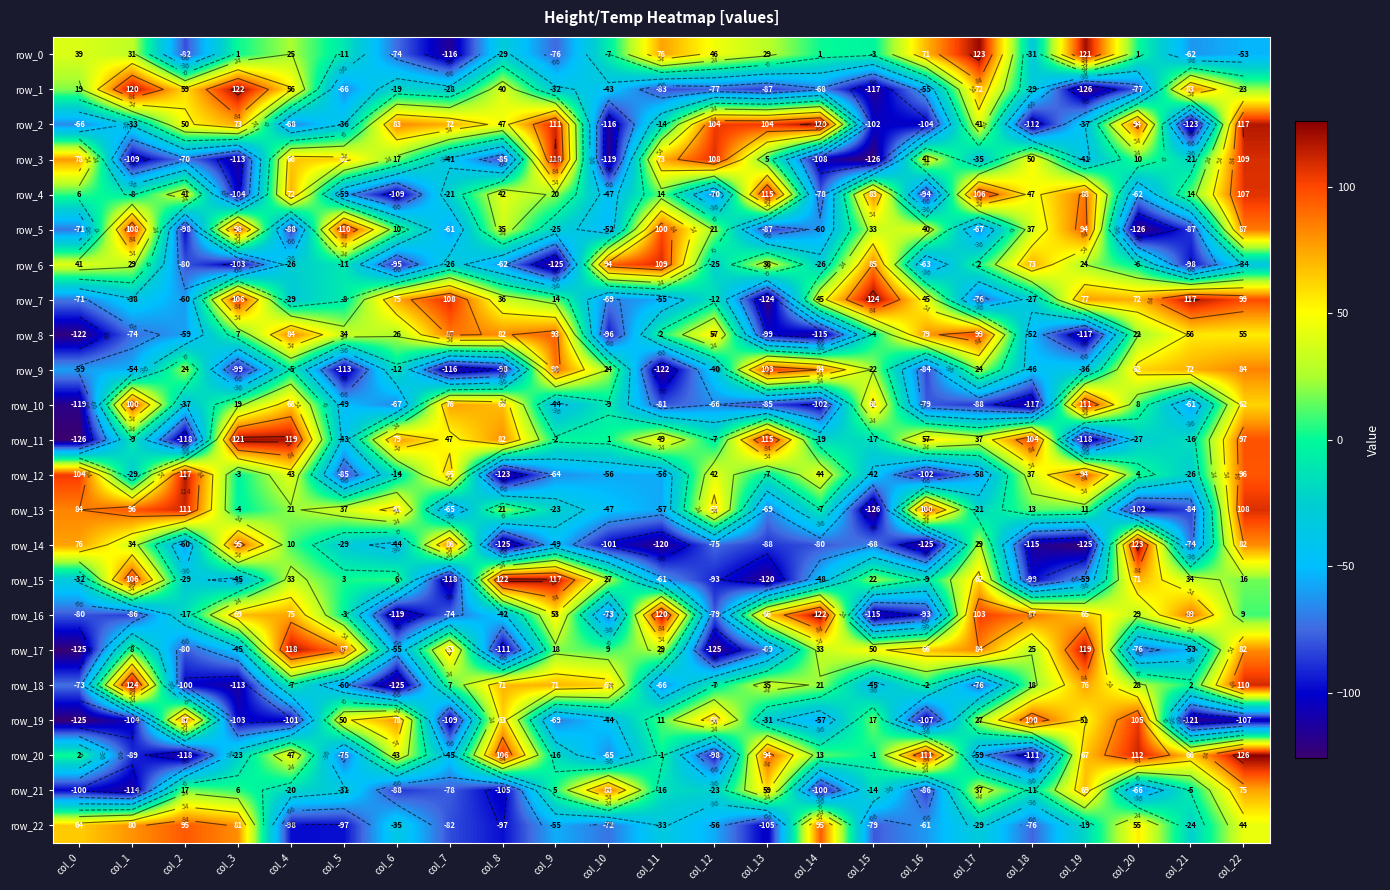

What is the greatest value displayed?

126